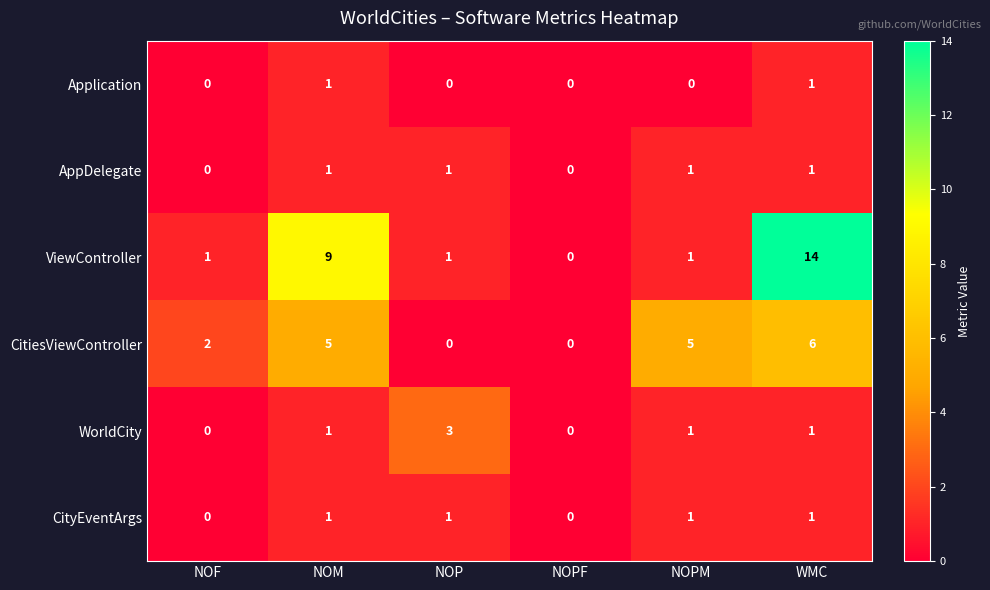

Count the number of categories in the chart.

6